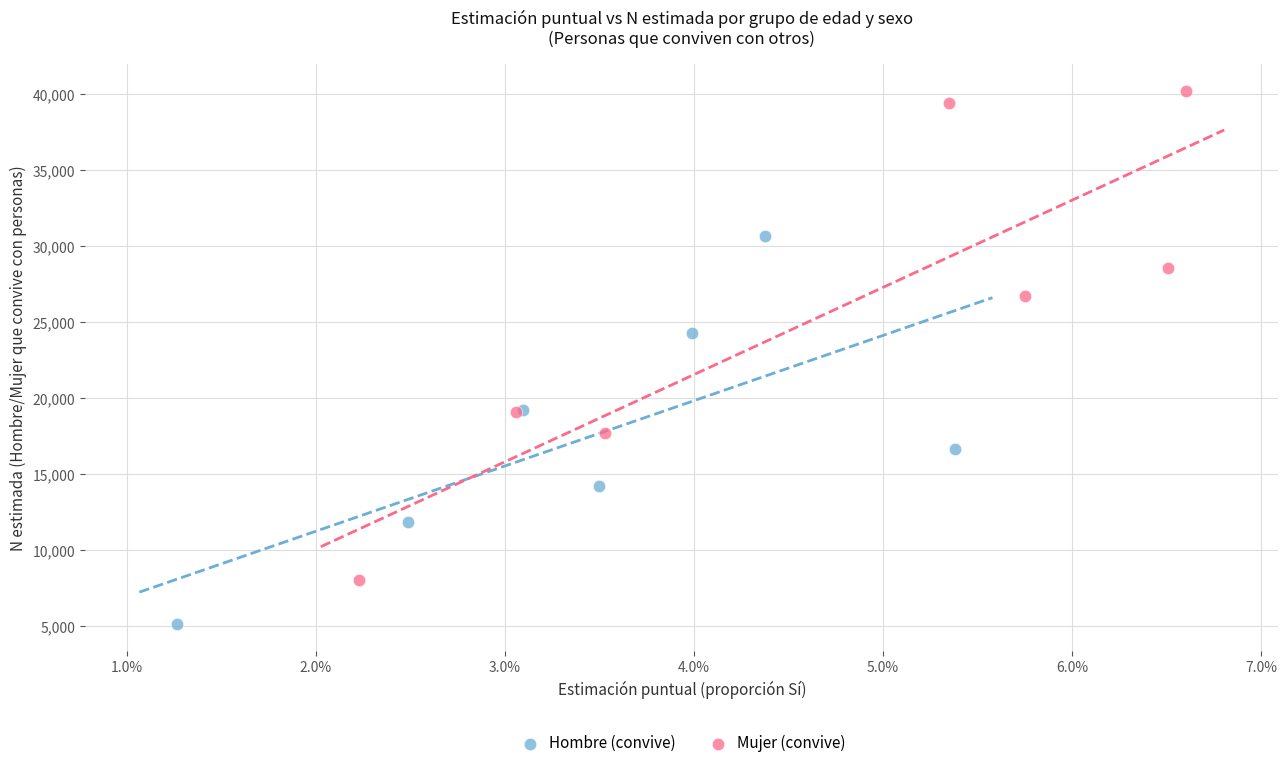

Which series reaches the maximum Y coordinate?

Mujer (convive)